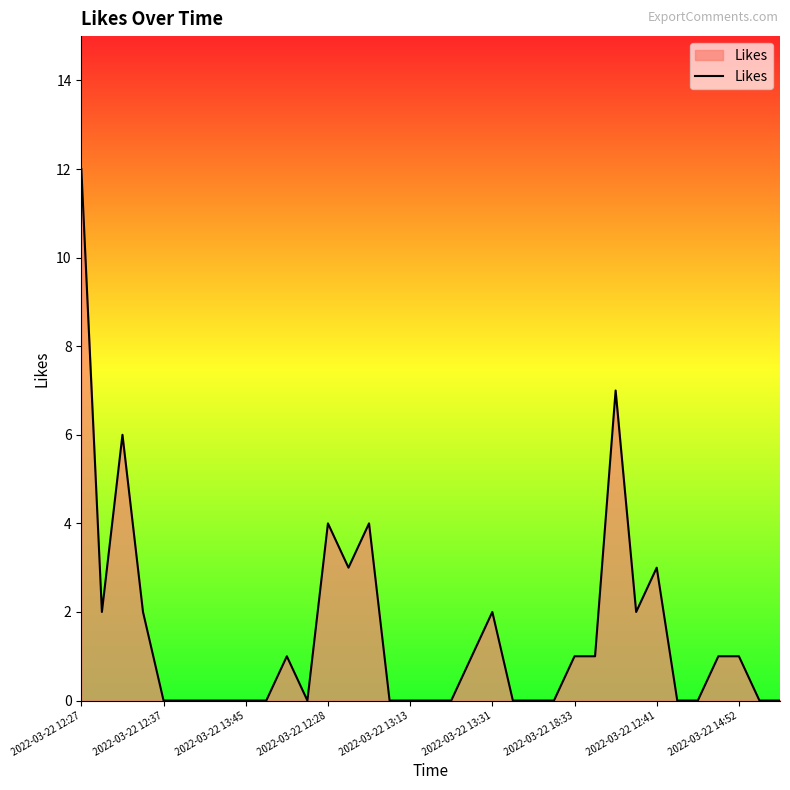

What is the difference between the maximum and minimum values?

12